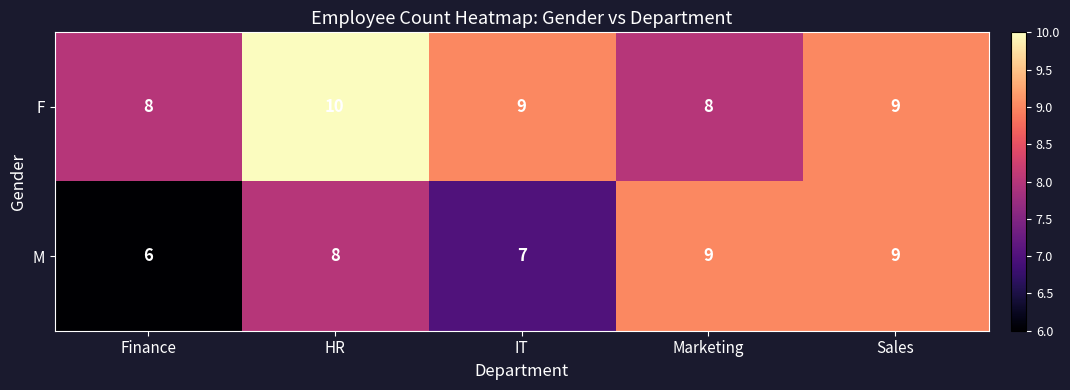

How many distinct data groups are displayed?

2